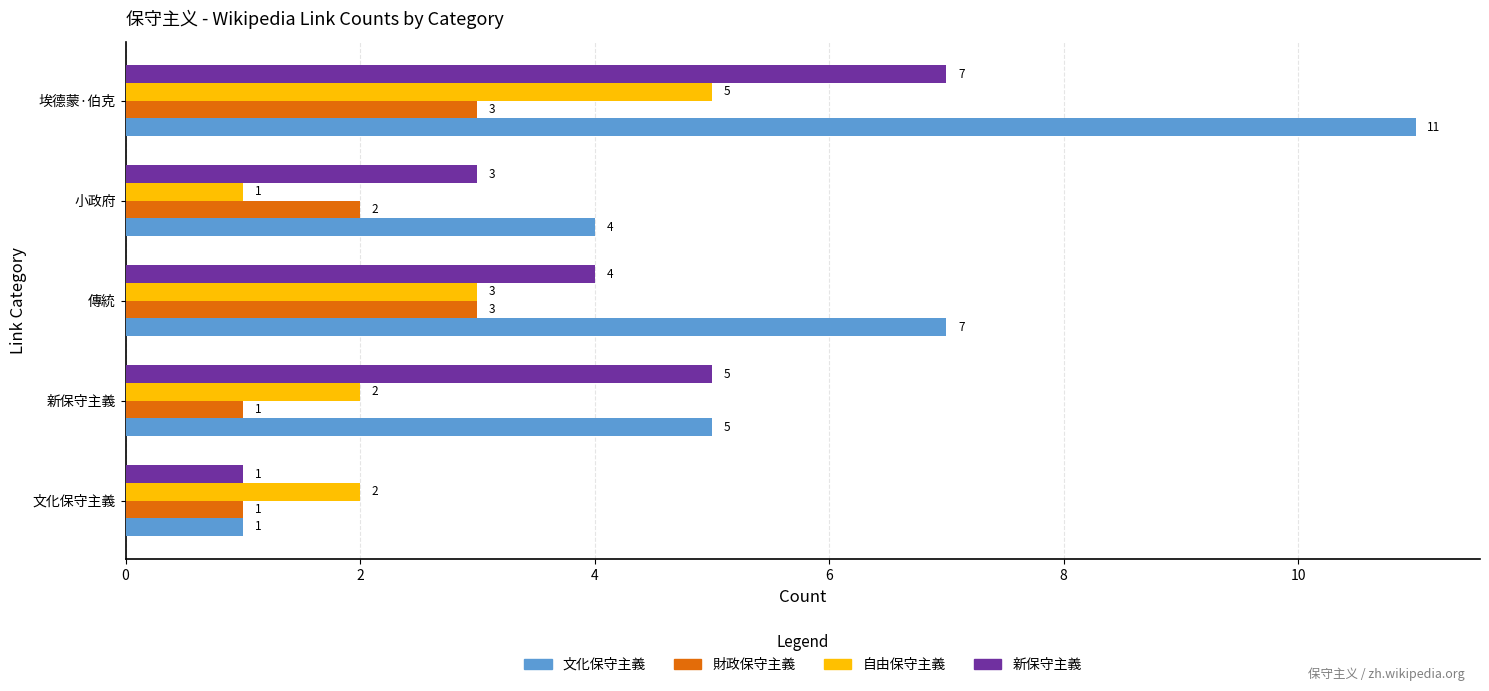

At which label does 新保守主義 reach its peak?

埃德蒙·伯克